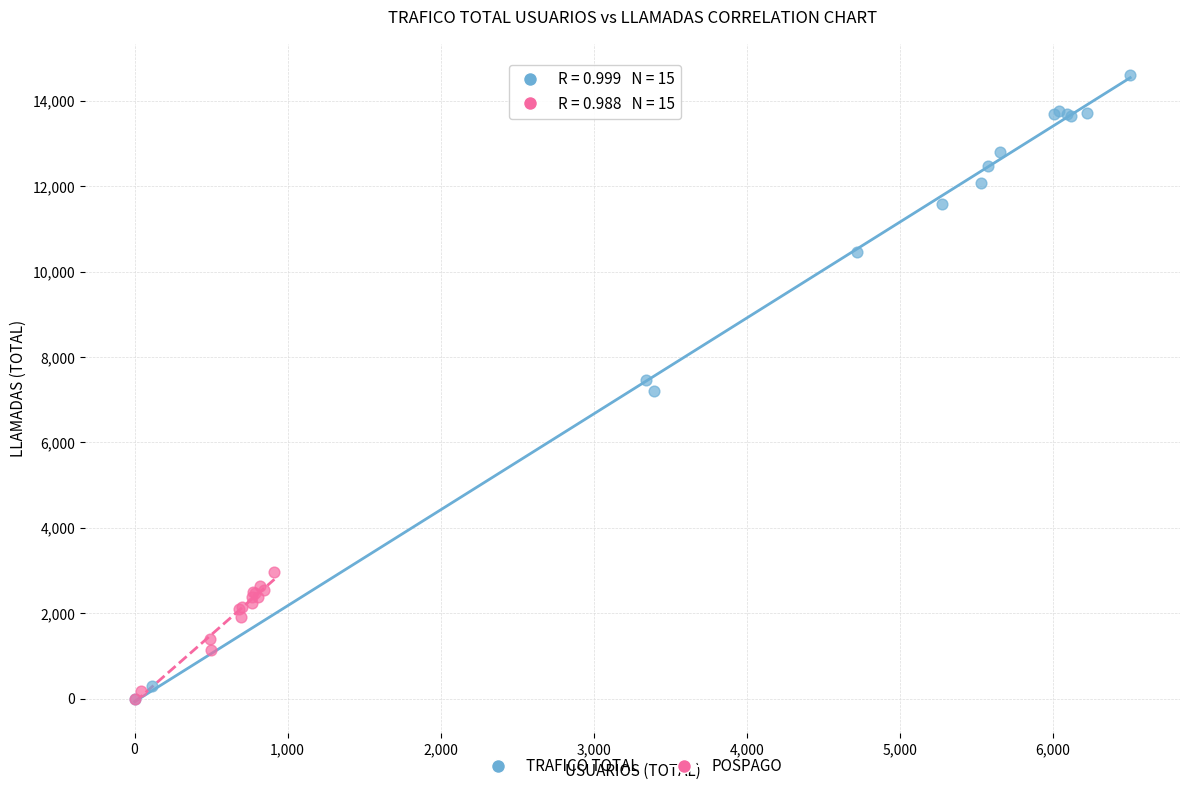

Which series contains the highest Y value?

TRAFICO TOTAL